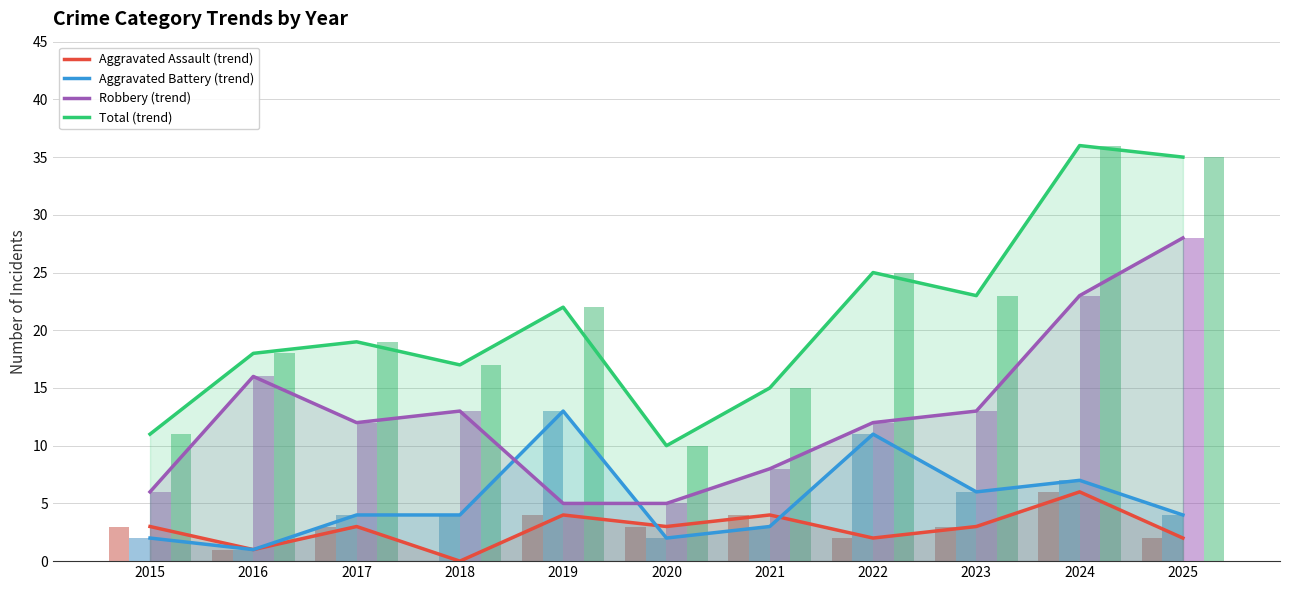

At which label is Aggravated Assault closest to 3?

2015